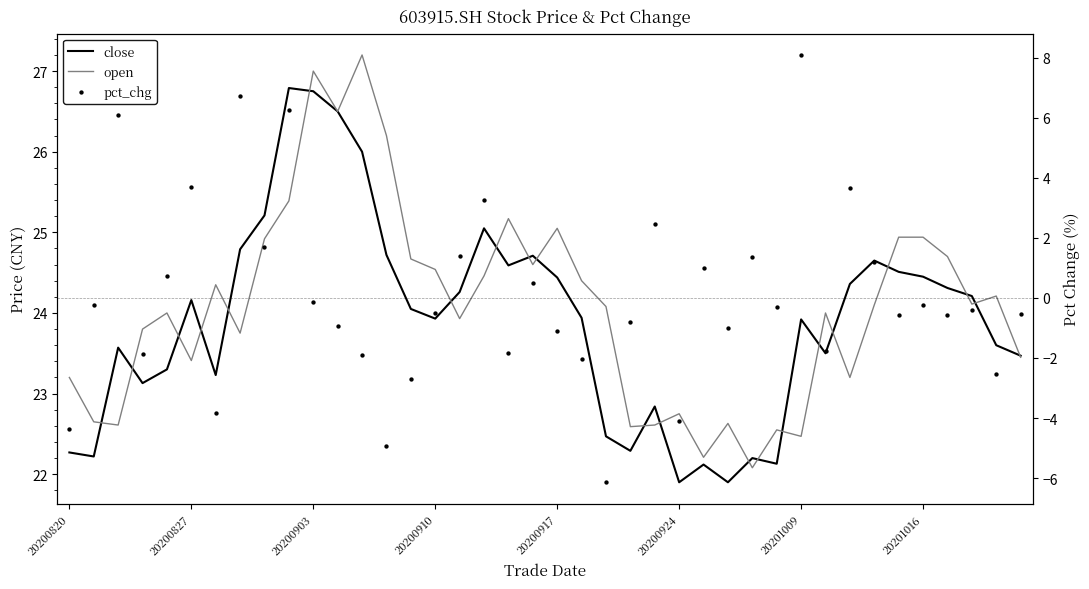

What is the total value across all series at 19?

49.8